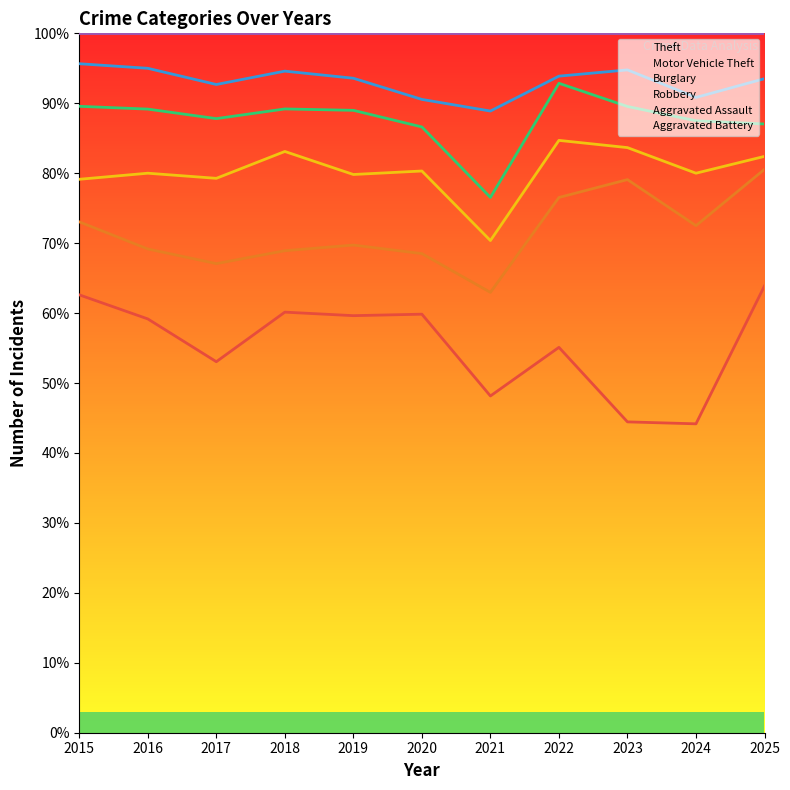

What is the maximum value for Theft?

63.9